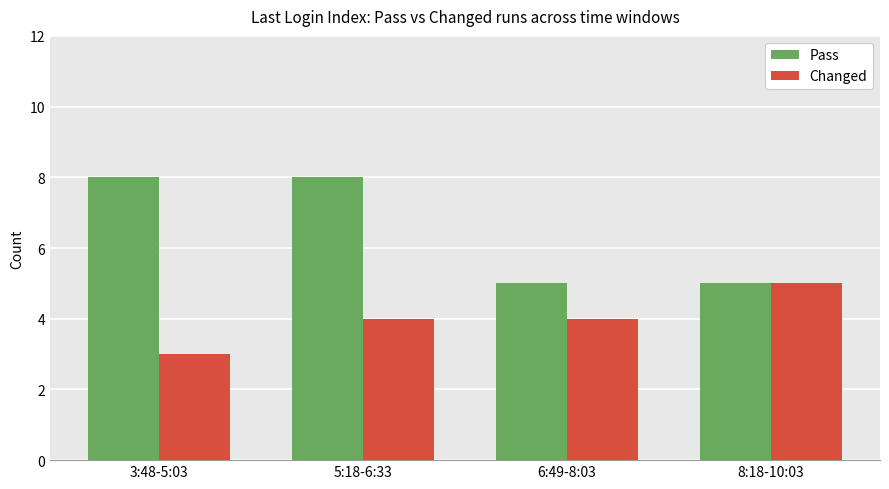

What are all the series names shown in the legend?

Pass, Changed